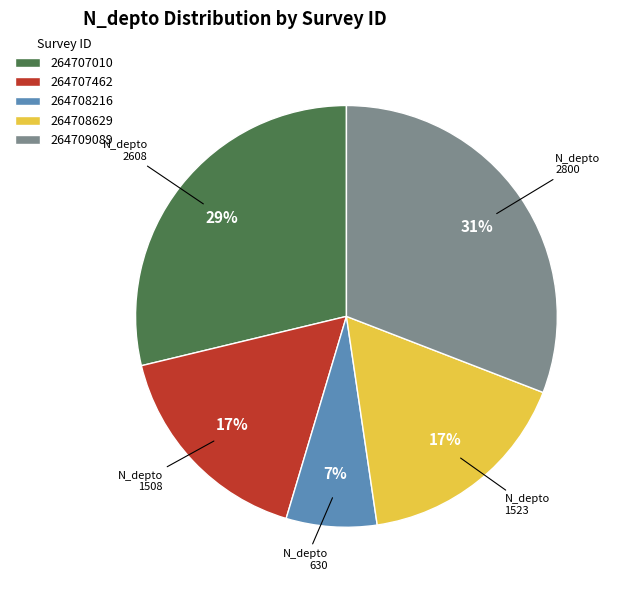

To the nearest percent, what is the difference between the 264709089 and 264707462 slice percentages?

14%